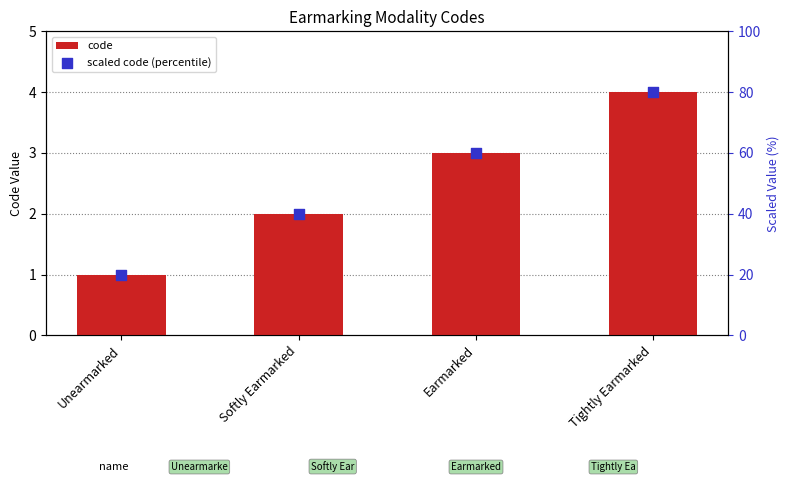

Which series reaches the minimum Y coordinate?

code